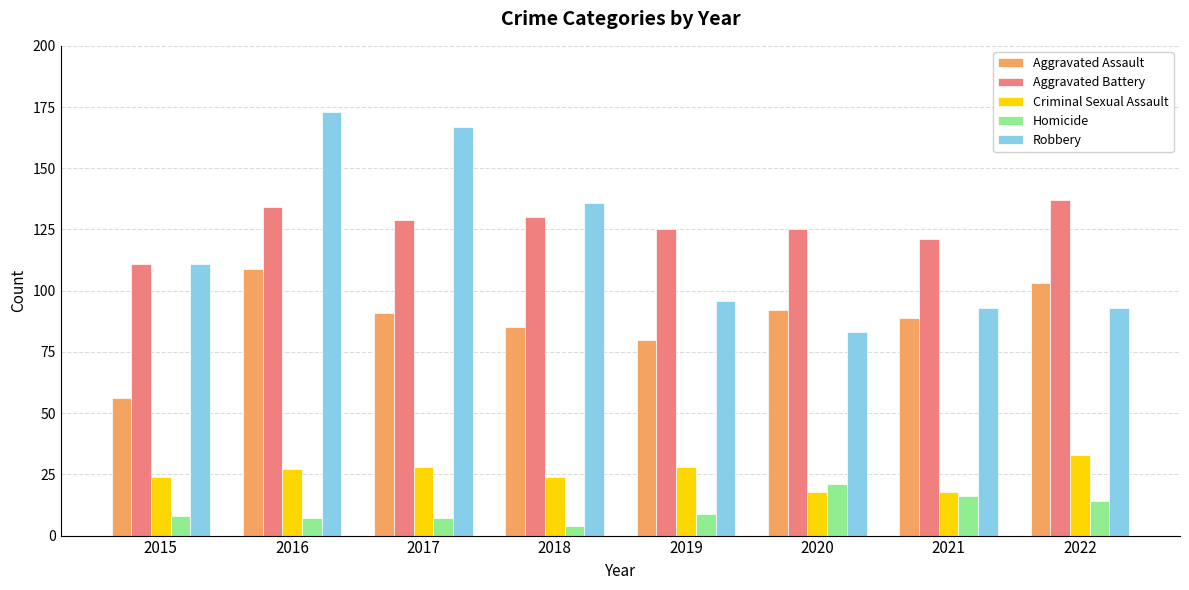

Reading left to right, transcribe all the data shown in this chart.

Aggravated Assault: 56	109	91	85	80	92	89	103
Aggravated Battery: 111	134	129	130	125	125	121	137
Criminal Sexual Assault: 24	27	28	24	28	18	18	33
Homicide: 8	7	7	4	9	21	16	14
Robbery: 111	173	167	136	96	83	93	93